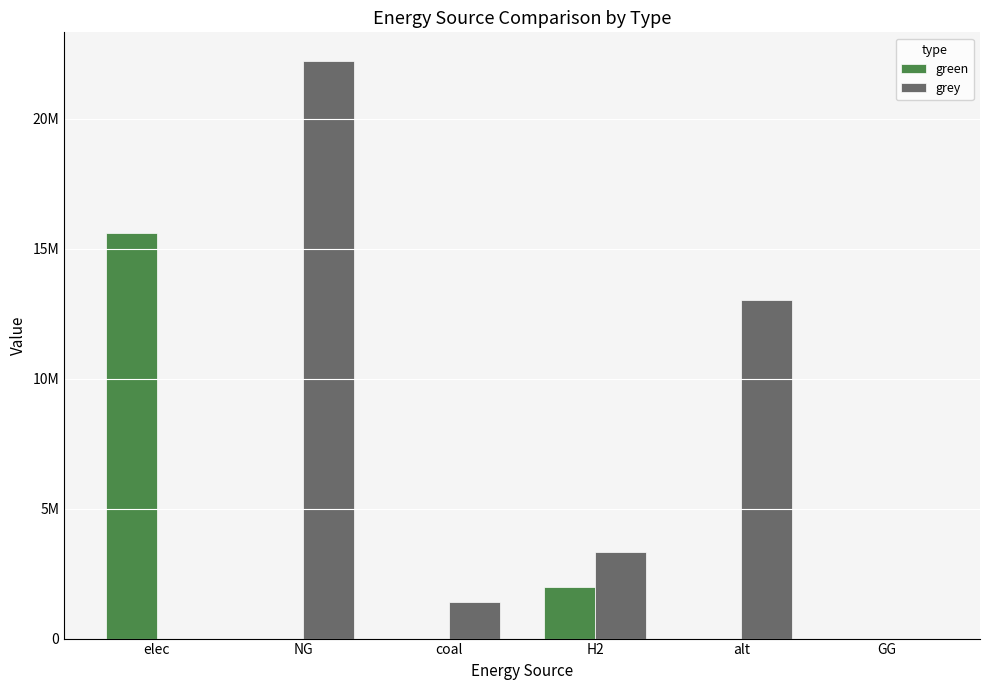

What are all the series names shown in the legend?

green, grey